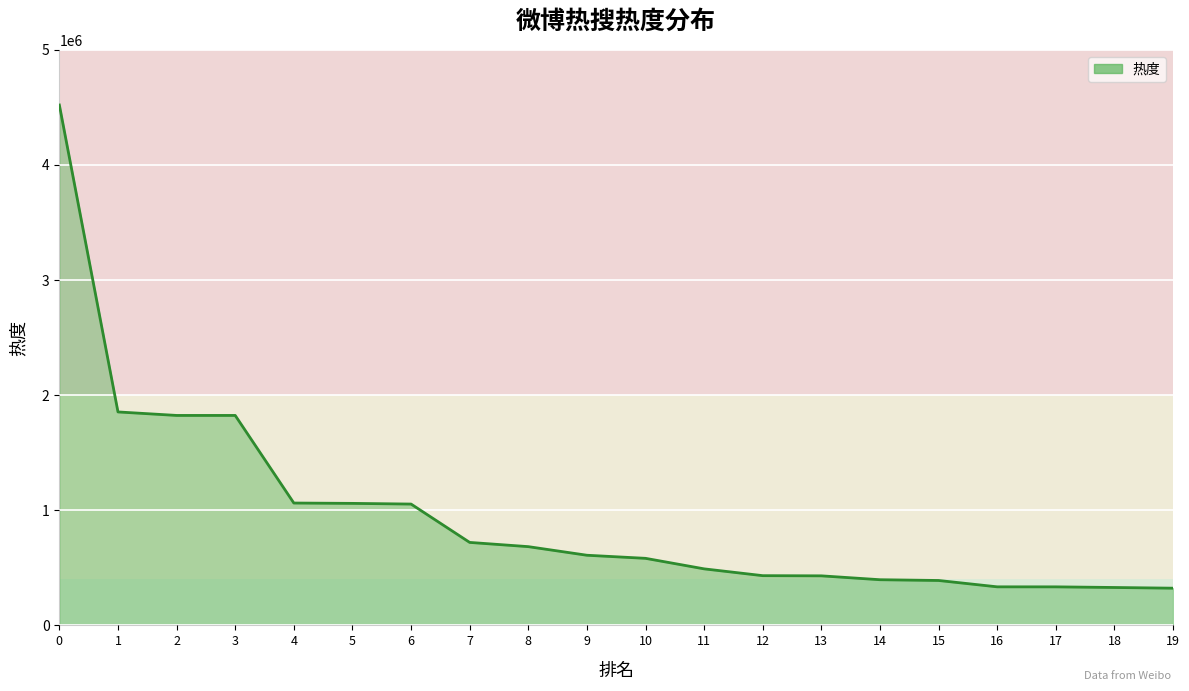

True or false: the data shows 329272 at 18.

True